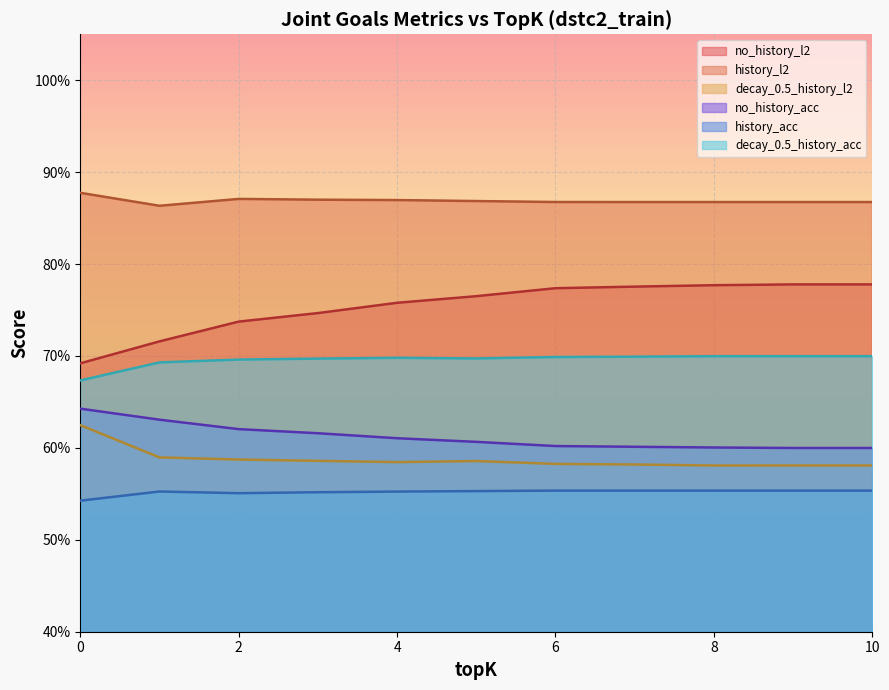

Between 6 and 3, which is larger?

6